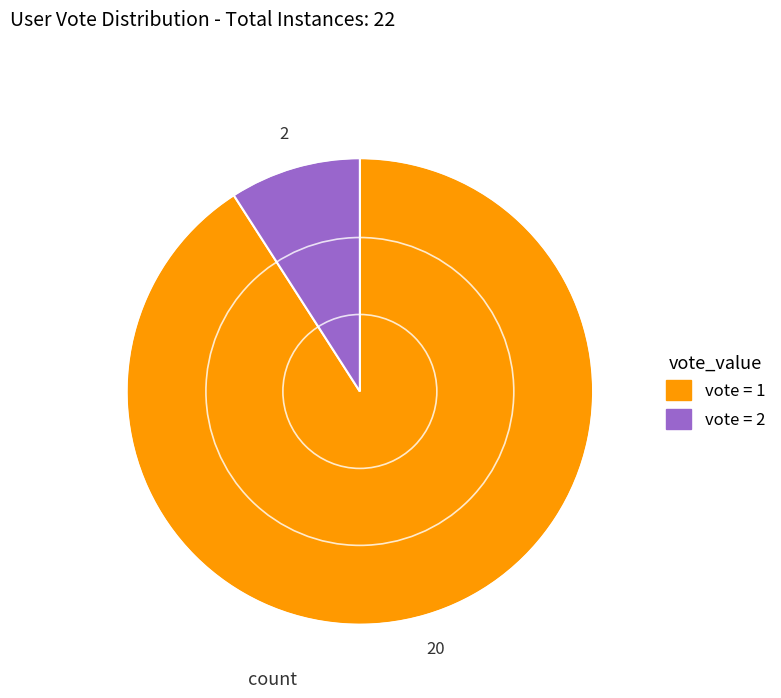

How many segments does this pie chart have?

2